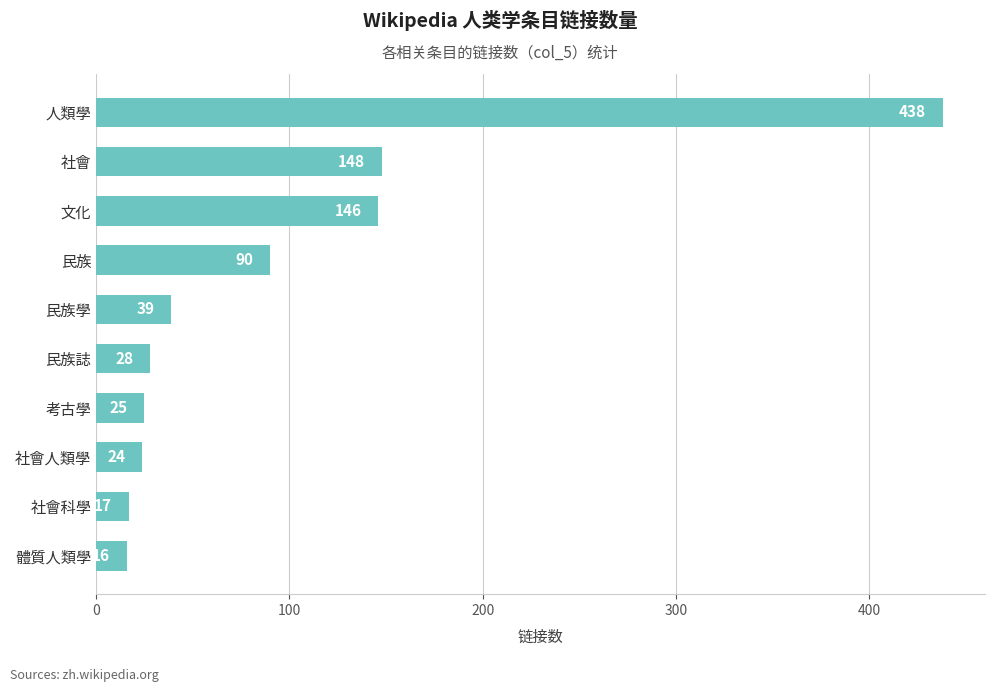

What is the difference between the maximum and minimum values?

422